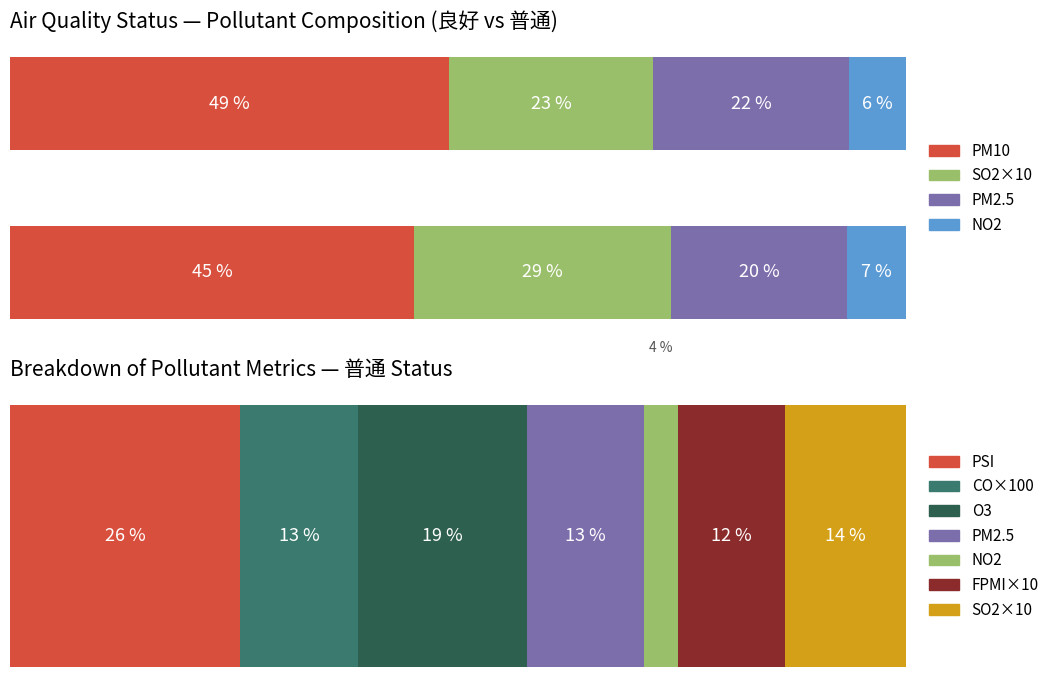

What is the difference between the maximum and minimum values in the PM2.5 series?

2.2